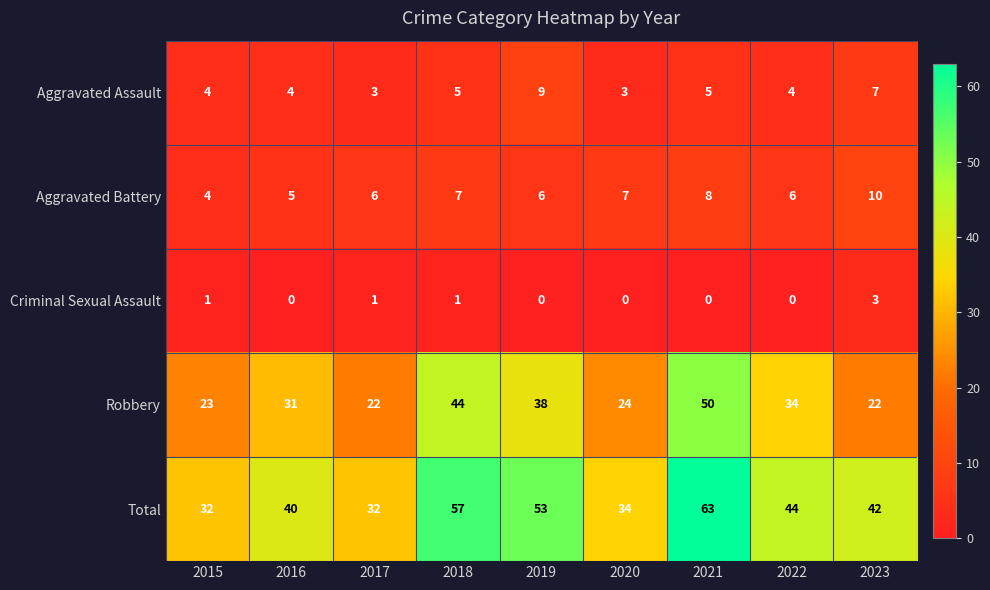

Is the value of Total at 2021 greater than the value of Robbery at 2015?

Yes